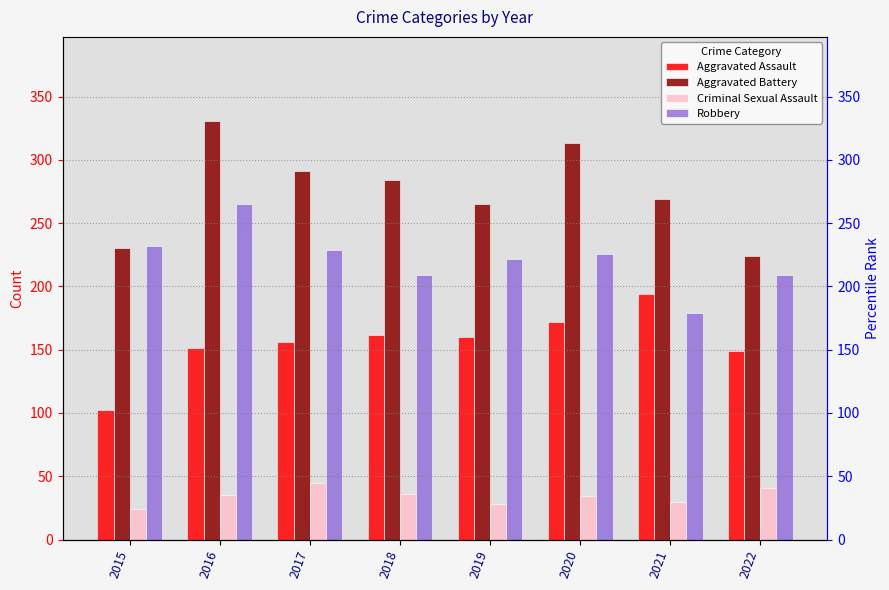

Which series changed the most between 2015 and 2017?

Aggravated Battery